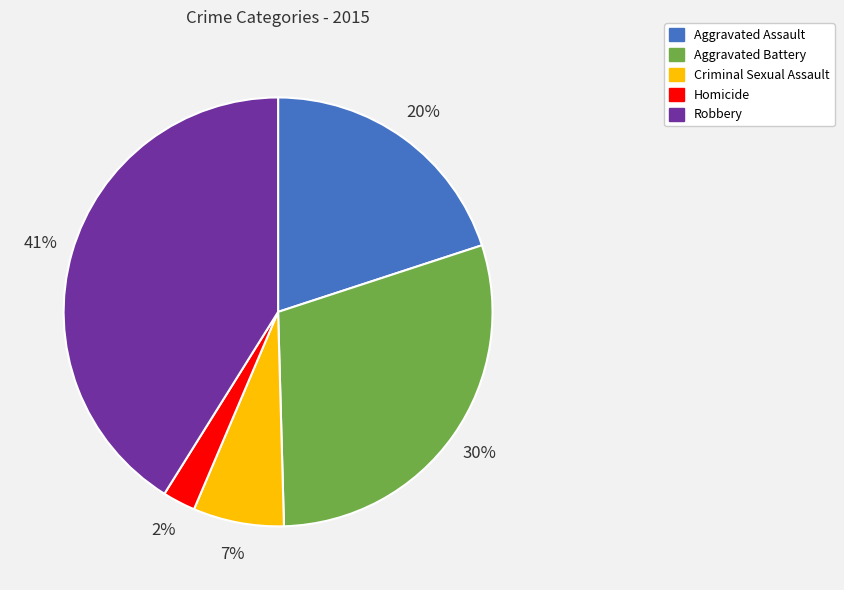

To the nearest percent, what is the combined percentage of Robbery and Aggravated Battery?

71%